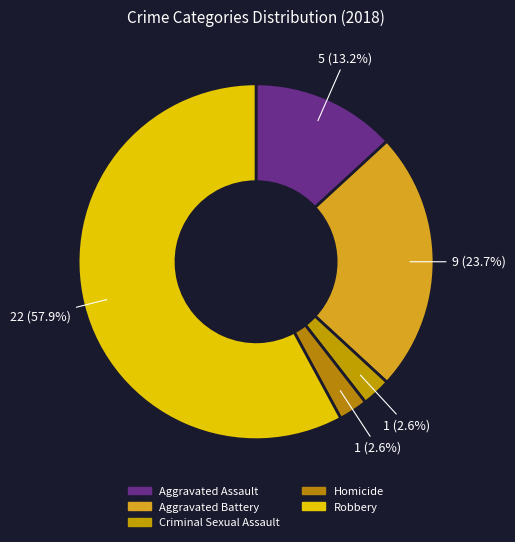

Which has a higher value, Robbery or Aggravated Battery?

Robbery